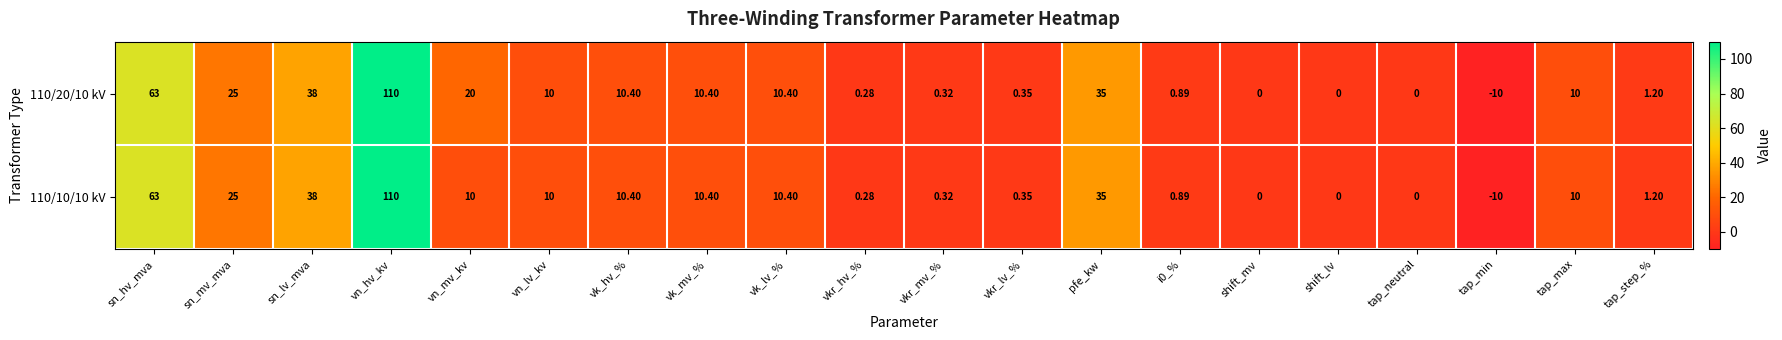

At which label does 110/20/10 kV reach its peak?

vn_hv_kv